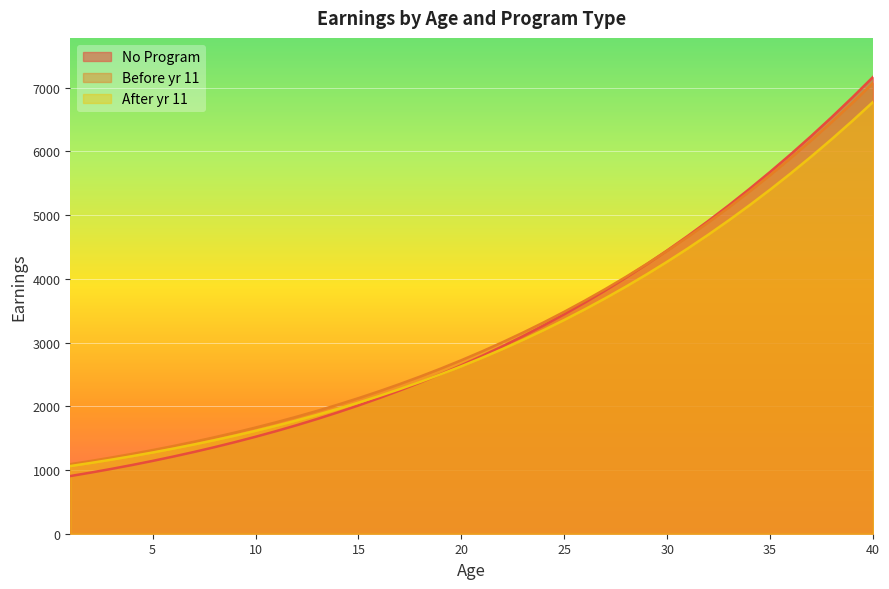

How many lines are shown in the chart?

3